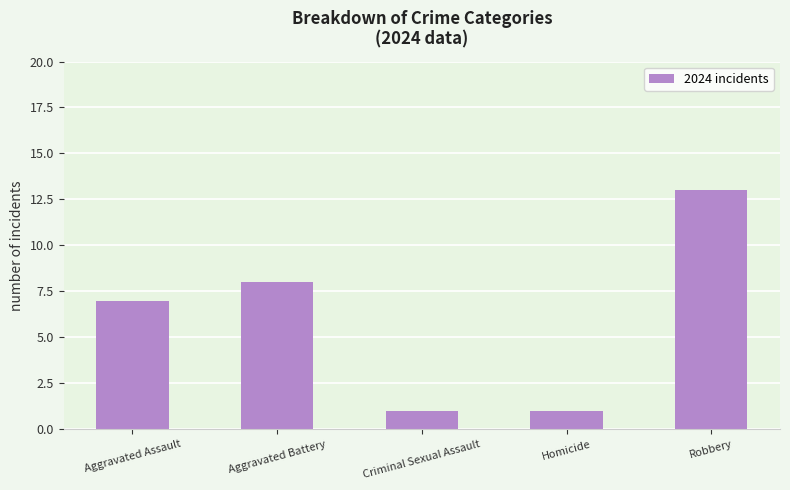

What is the average value?

6